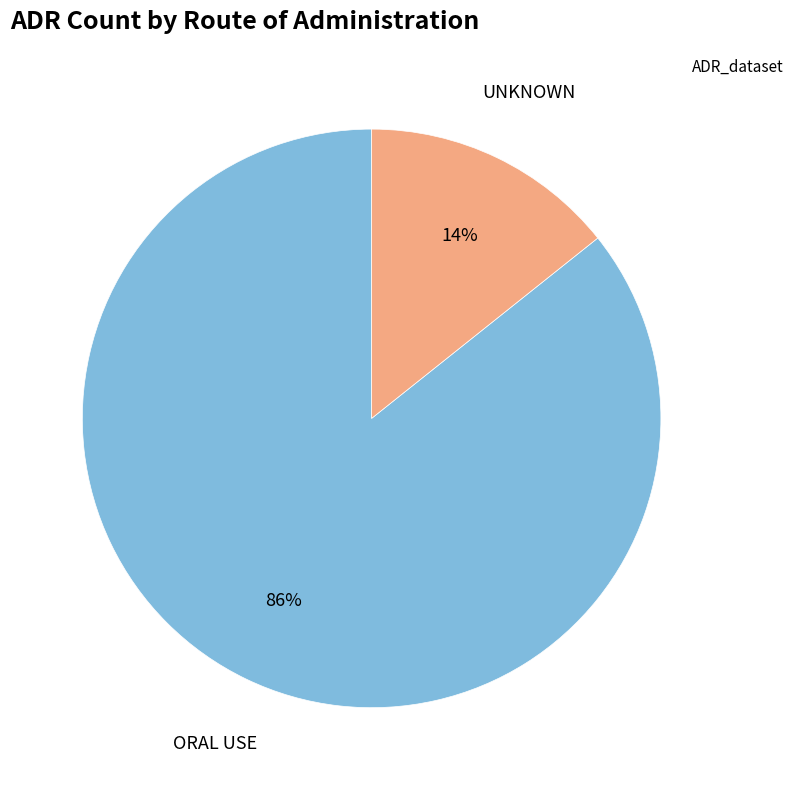

How many segments does this pie chart have?

2